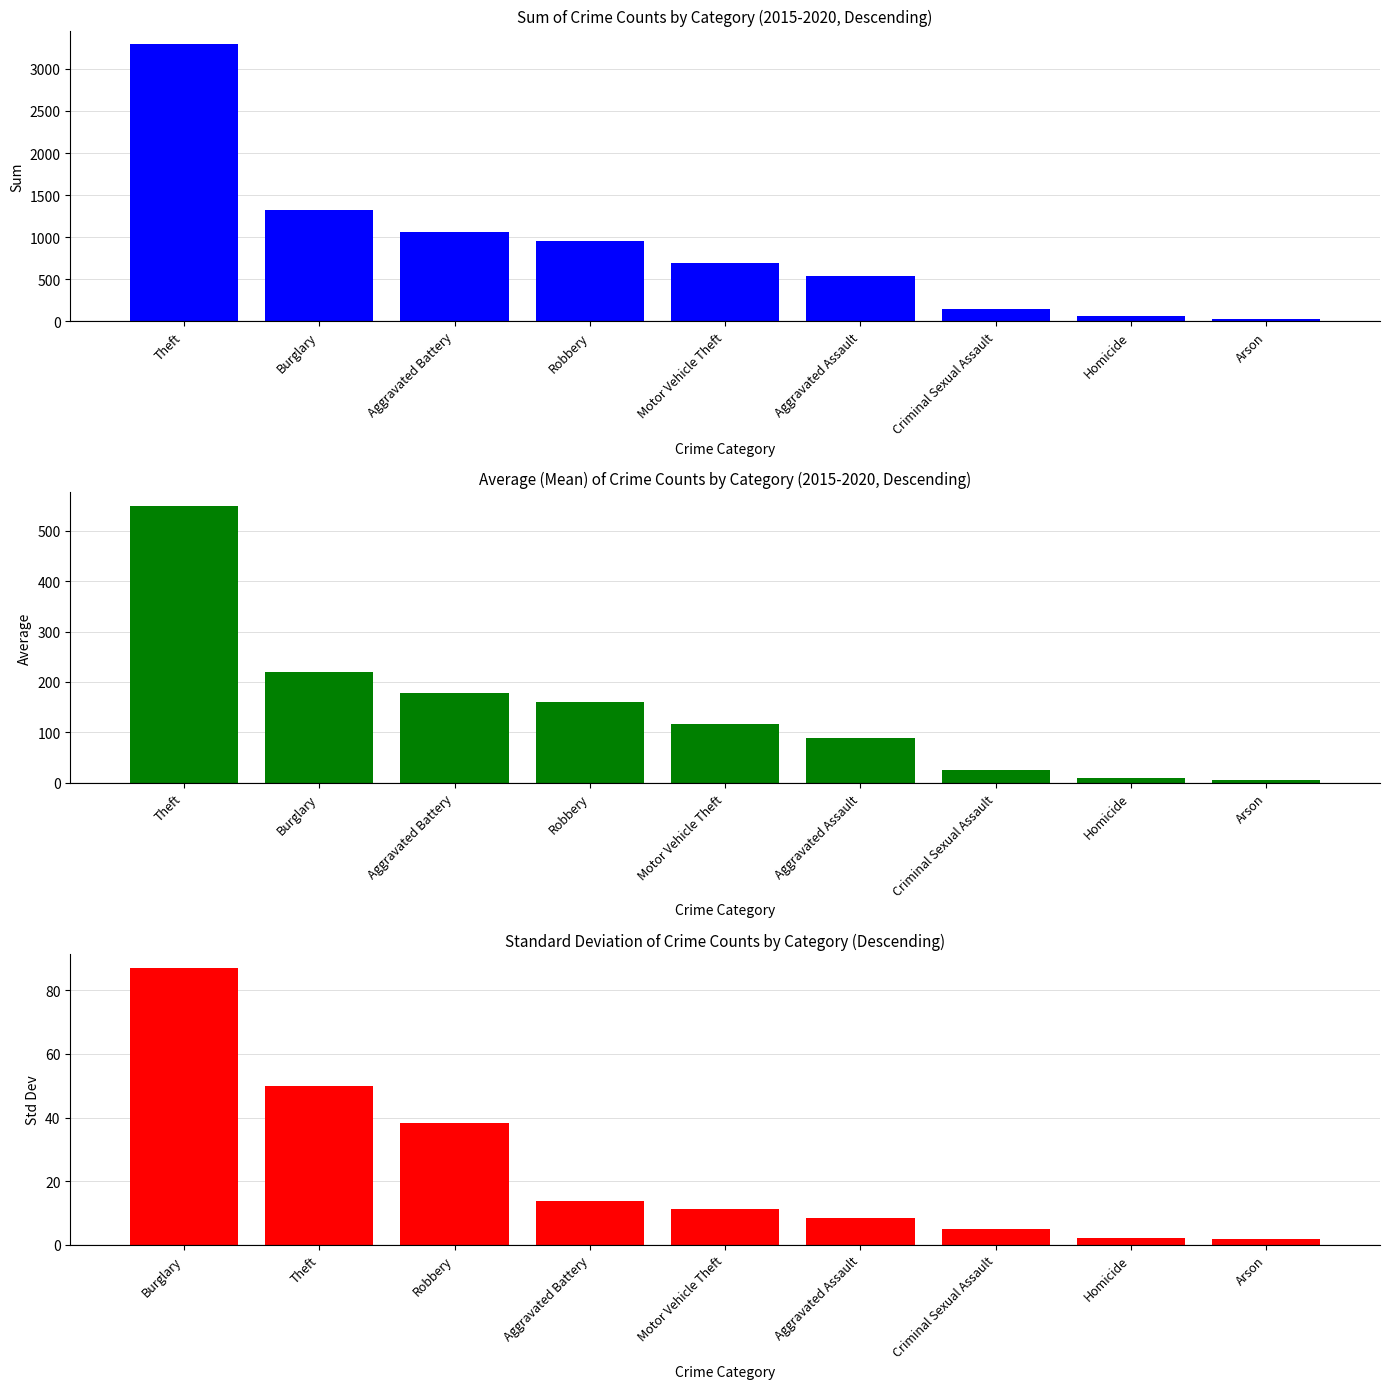

Is the value of Std Dev at Motor Vehicle Theft greater than the value of Sum at Burglary?

No